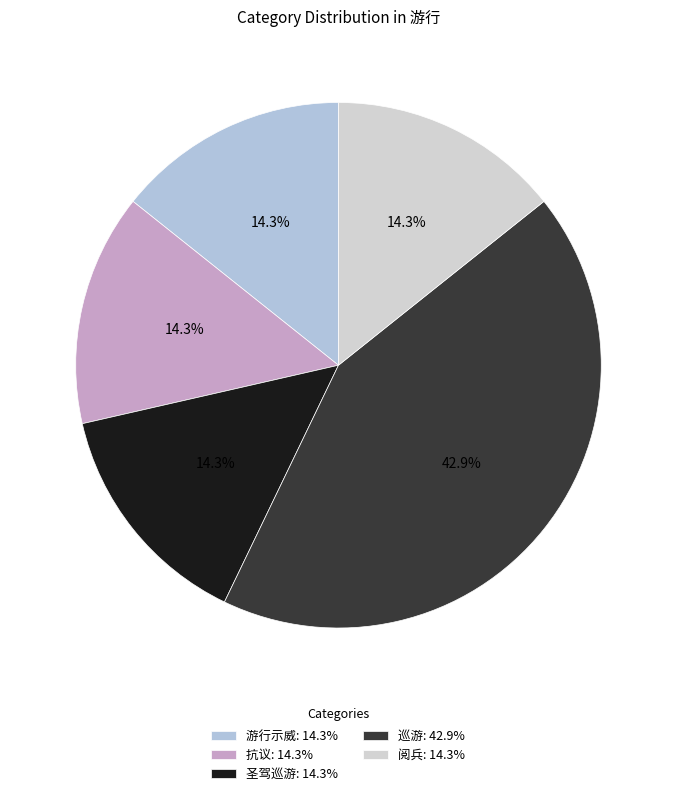

To the nearest percent, what is the combined percentage of 巡游 and 抗议?

57%